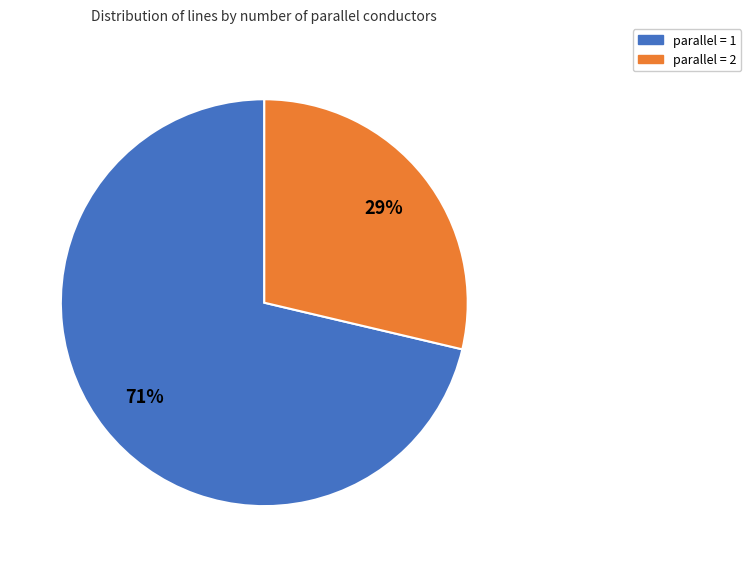

Is parallel = 1 the majority of the pie?

Yes